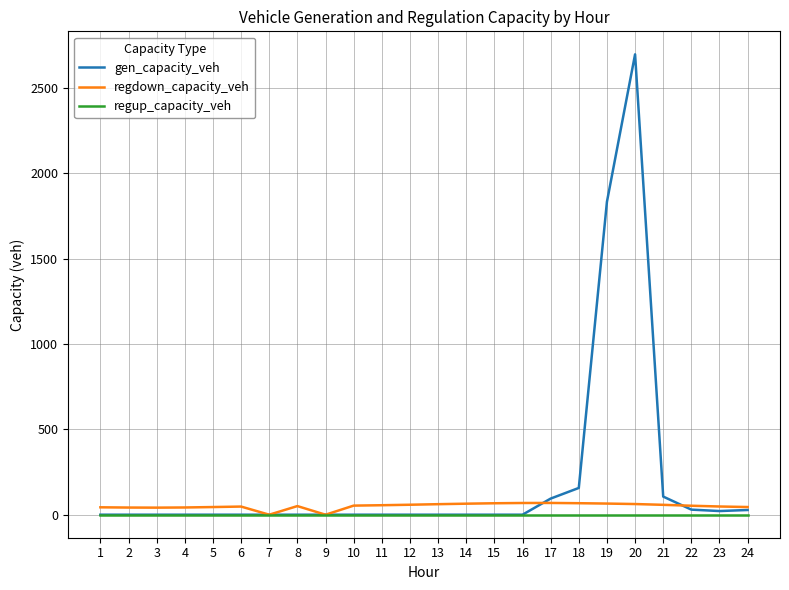

Which series has the largest total across all categories?

gen_capacity_veh